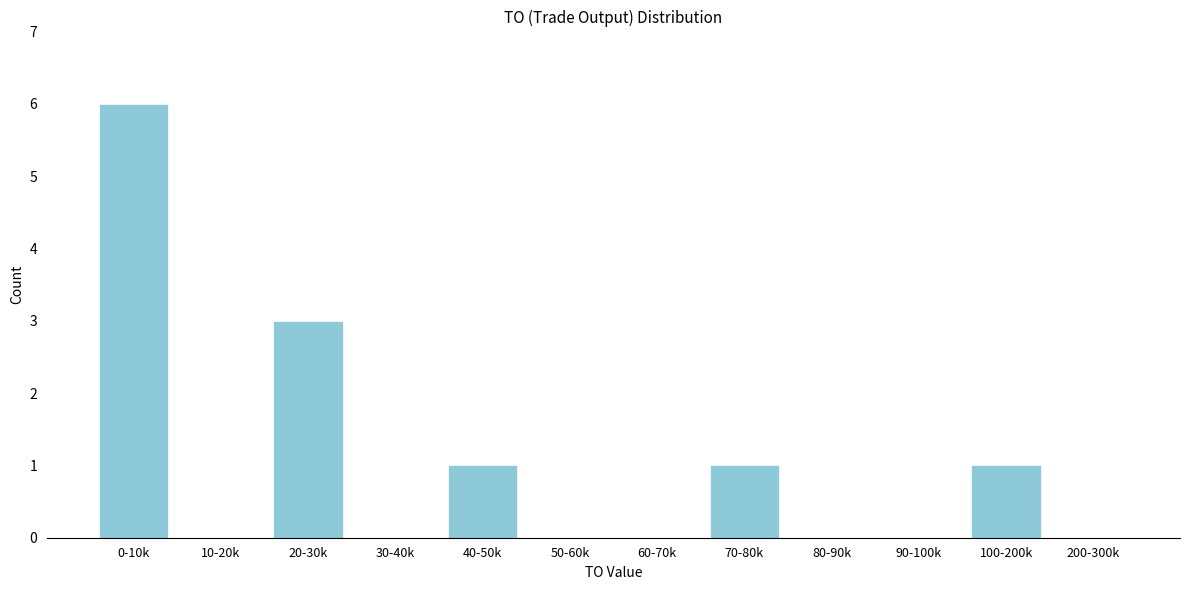

Reading left to right, list all the values displayed in this chart.

0-10k=6	10-20k=0	20-30k=3	30-40k=0	40-50k=1	50-60k=0	60-70k=0	70-80k=1	80-90k=0	90-100k=0	100-200k=1	200-300k=0